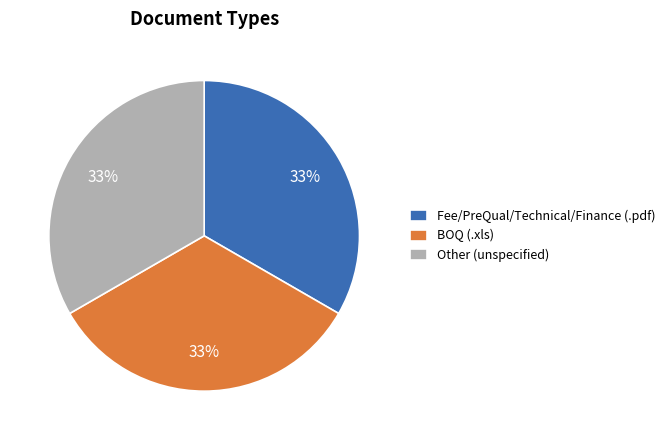

To the nearest percent, what is the average slice percentage?

33%